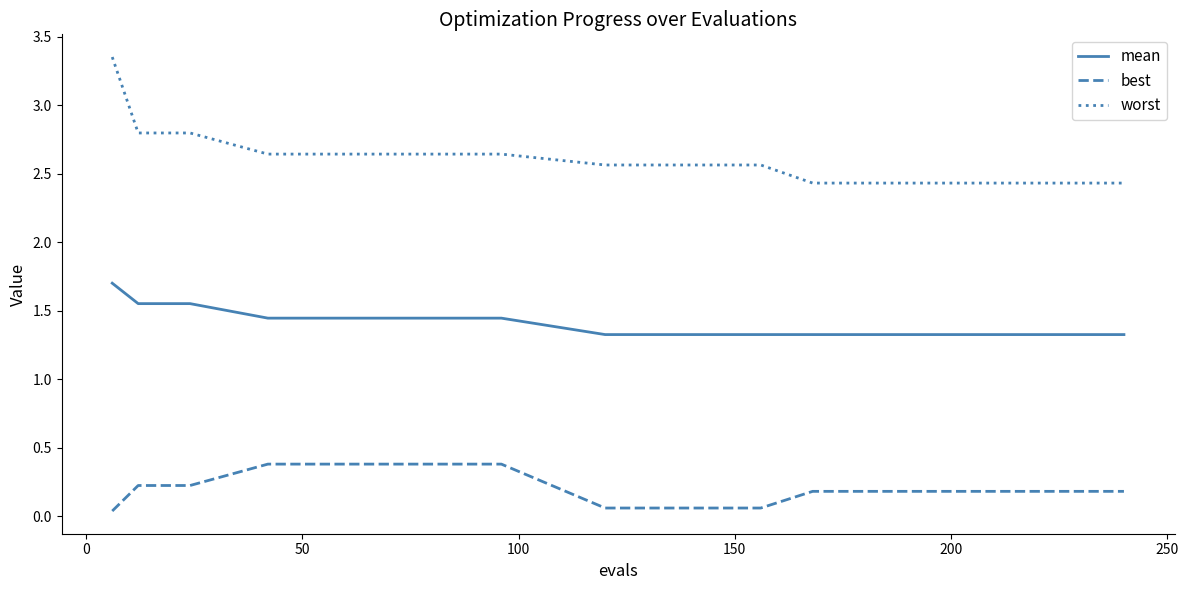

True or false: worst and best intersect in this chart.

False